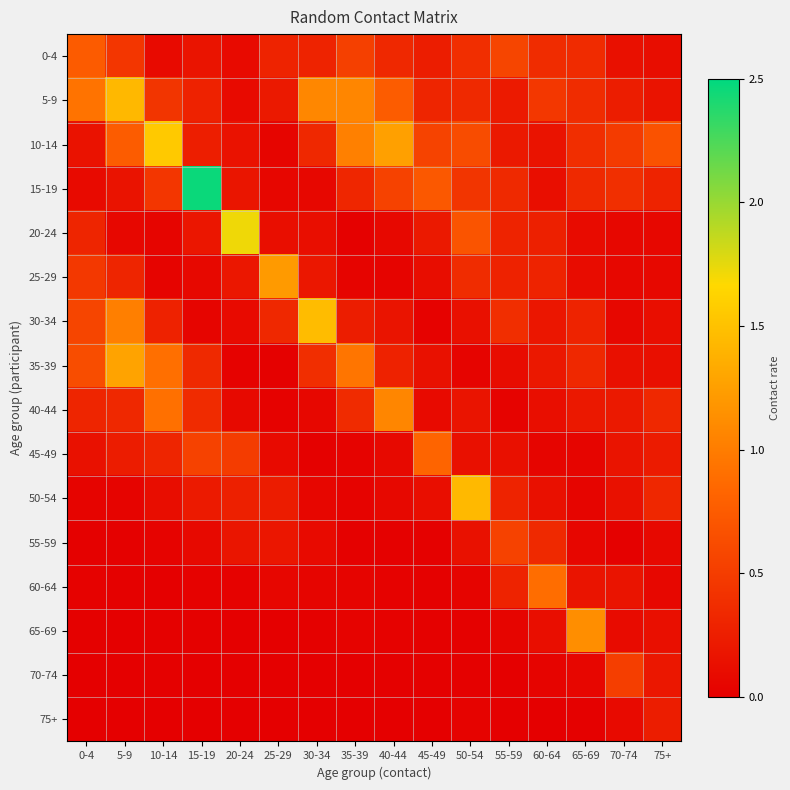

How many distinct data groups are displayed?

16